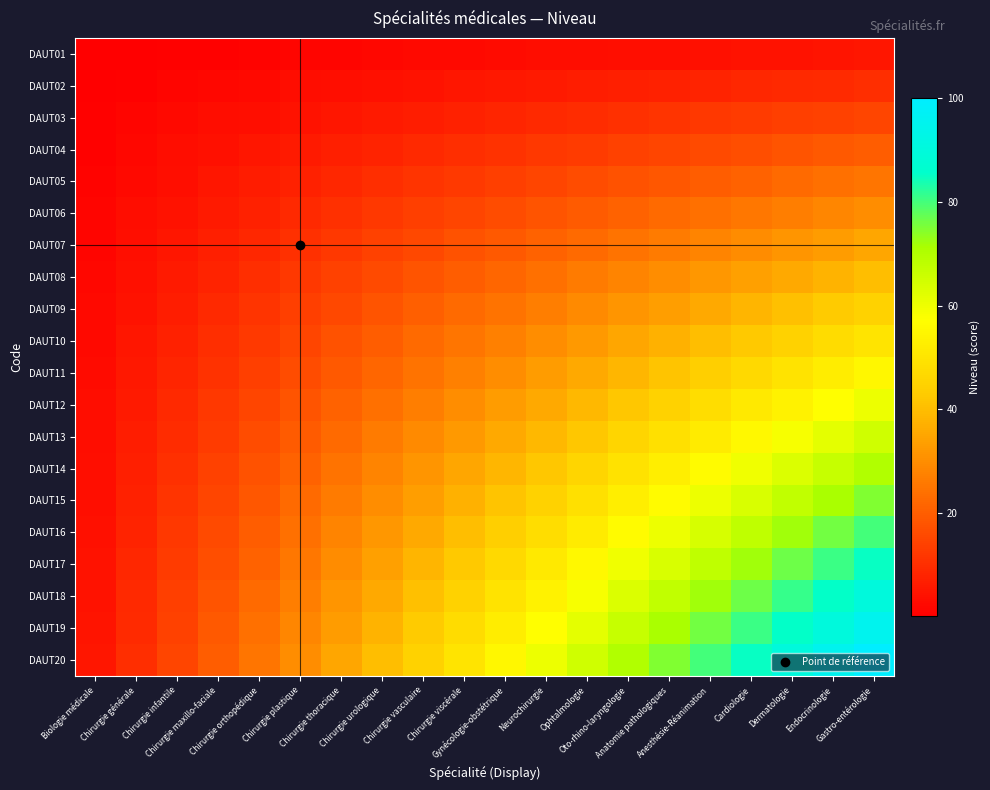

At Chirurgie urologique, list the series in order from largest to smallest.

DAUT20, DAUT19, DAUT18, DAUT17, DAUT16, DAUT15, DAUT14, DAUT13, DAUT12, DAUT11, DAUT10, DAUT09, DAUT08, DAUT07, DAUT06, DAUT05, DAUT04, DAUT03, DAUT02, DAUT01